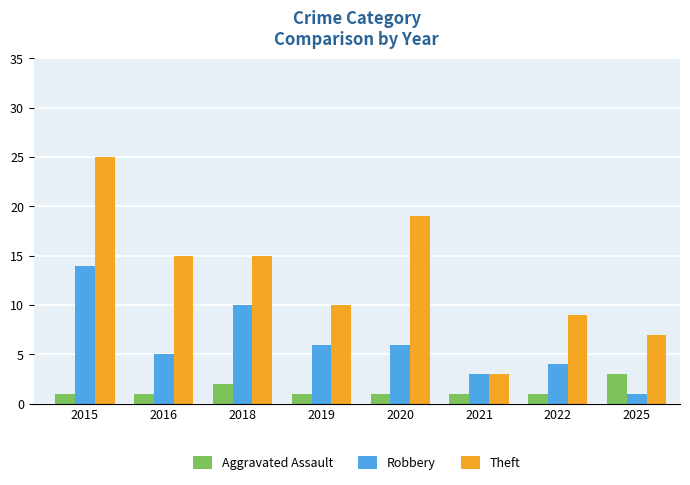

What is the spread (max minus min) of values at 2021?

2